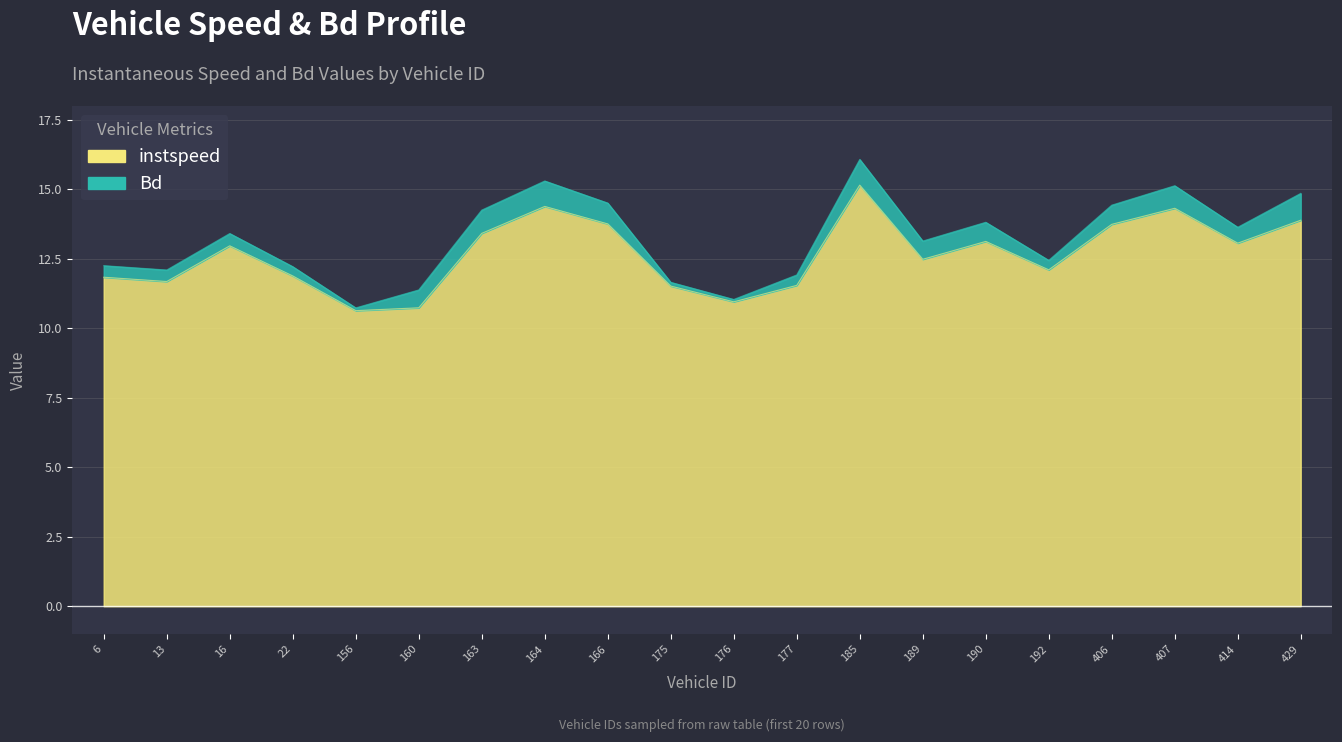

Count the number of values greater than 12.

12